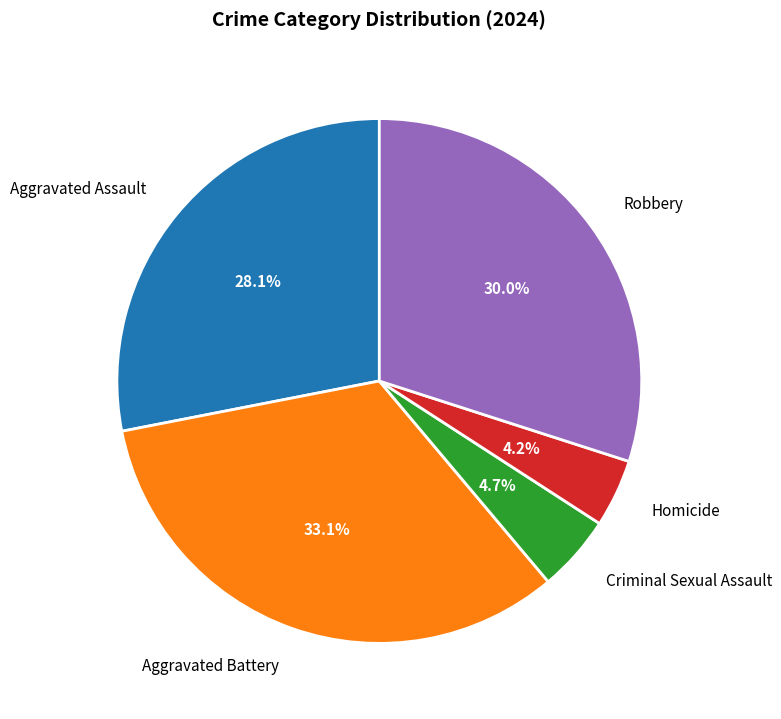

Count the number of slices in the pie.

5